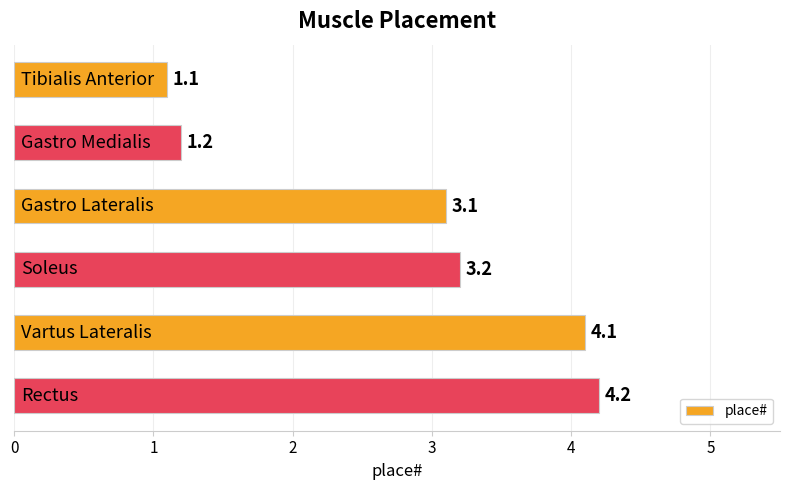

What is the value of the 1st bar from the top?

1.1